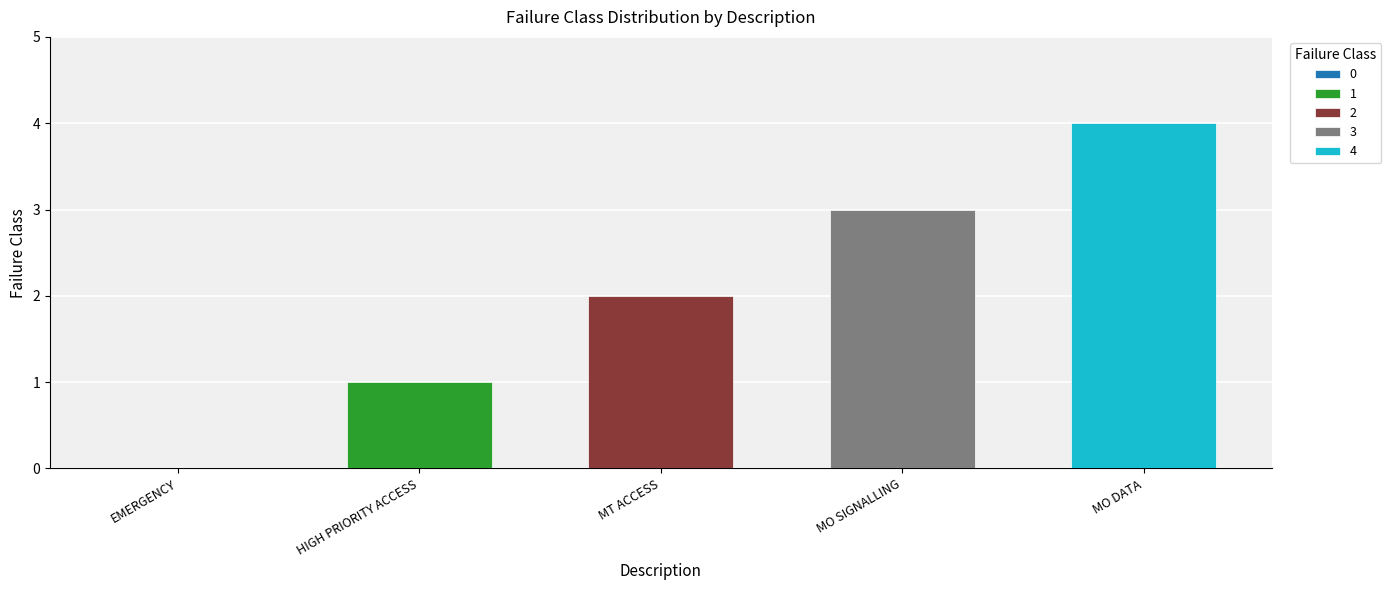

What is the label of the 1st bar from the right?

MO DATA